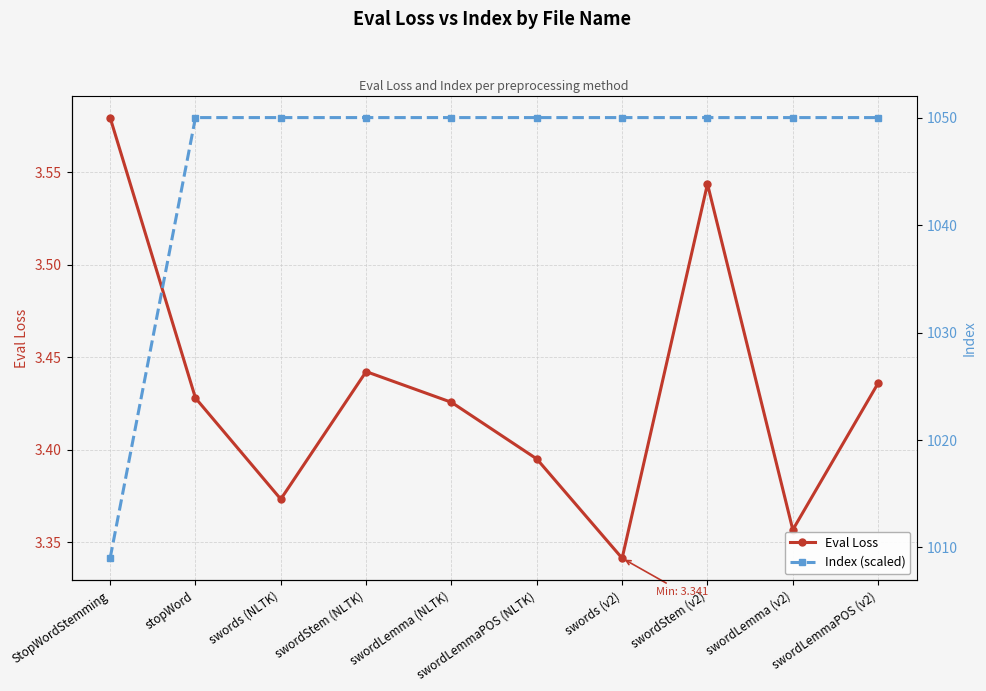

Reading left to right, what are all the values shown in this chart?

Eval Loss: 3.6	3.4	3.4	3.4	3.4	3.4	3.3	3.5	3.4	3.4
Index (scaled): 1009.0	1050.0	1050.0	1050.0	1050.0	1050.0	1050.0	1050.0	1050.0	1050.0